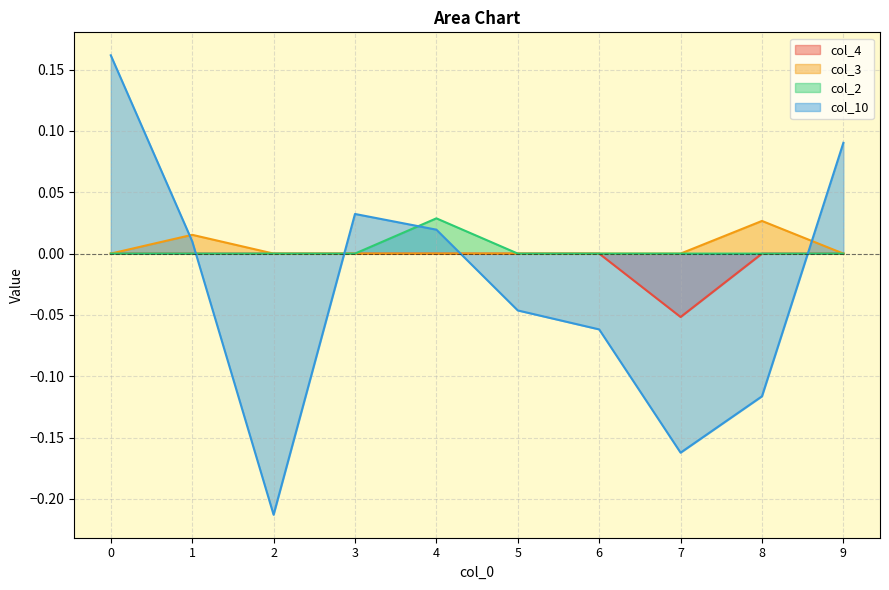

Which has a higher value, 3 or 2?

3